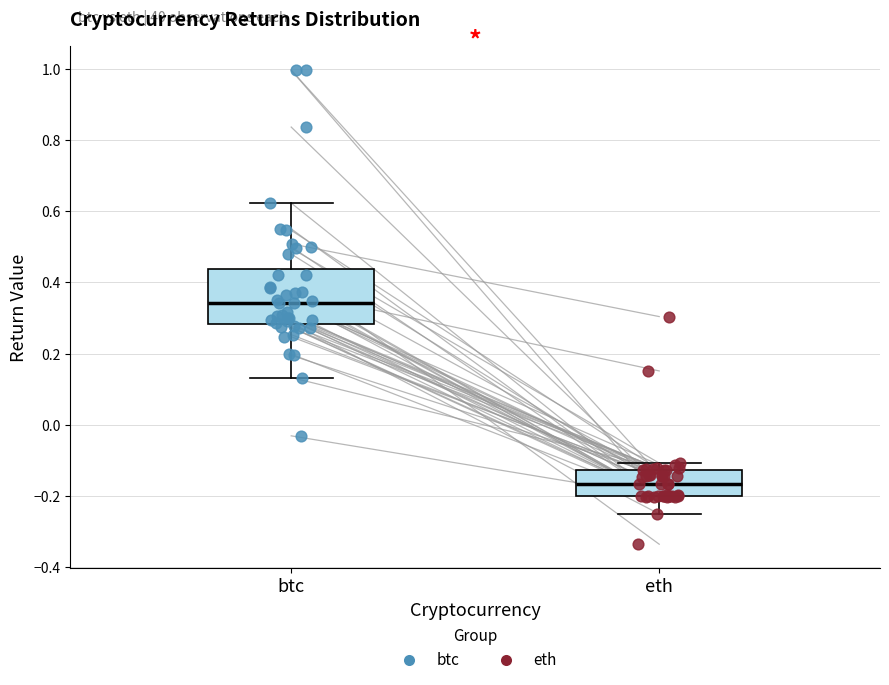

Comparing the boxes themselves (not the whiskers), which one is the tallest?

btc